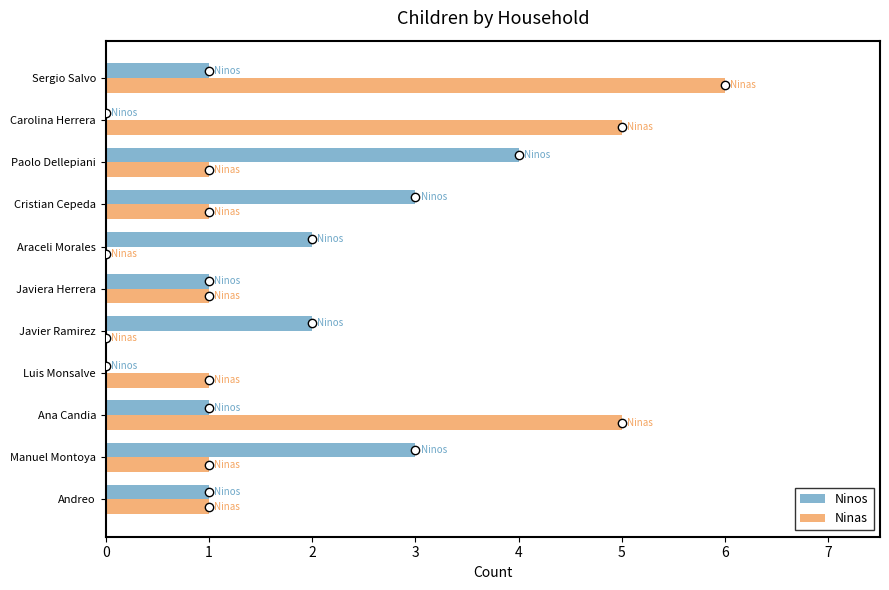

What is the sum of all Ninos values?

18